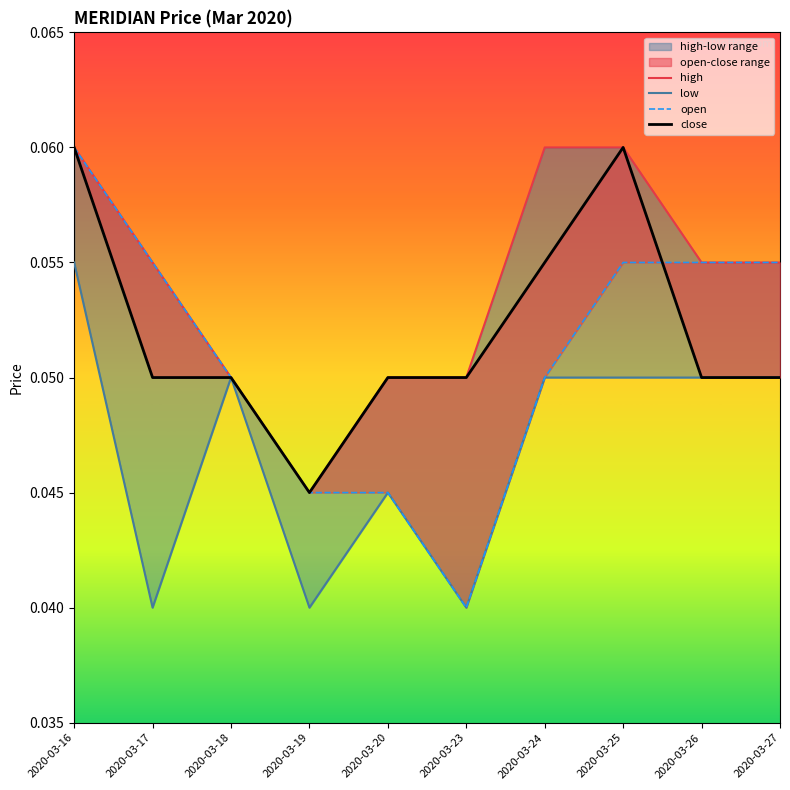

What are all the series names shown in the legend?

high, low, open, close